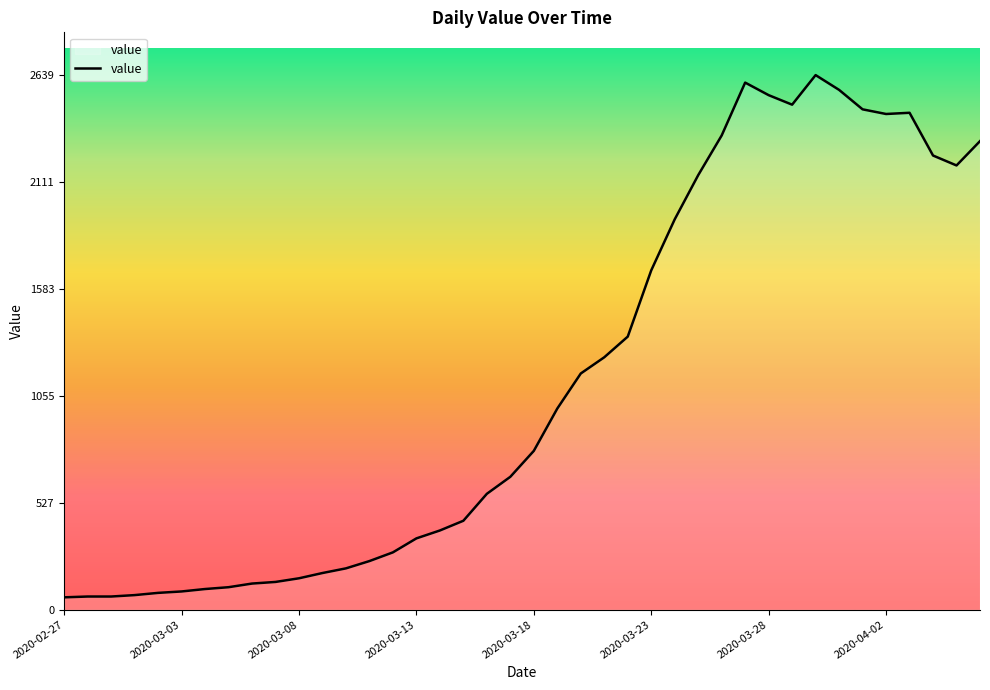

What is the difference between the maximum and minimum values?

2578